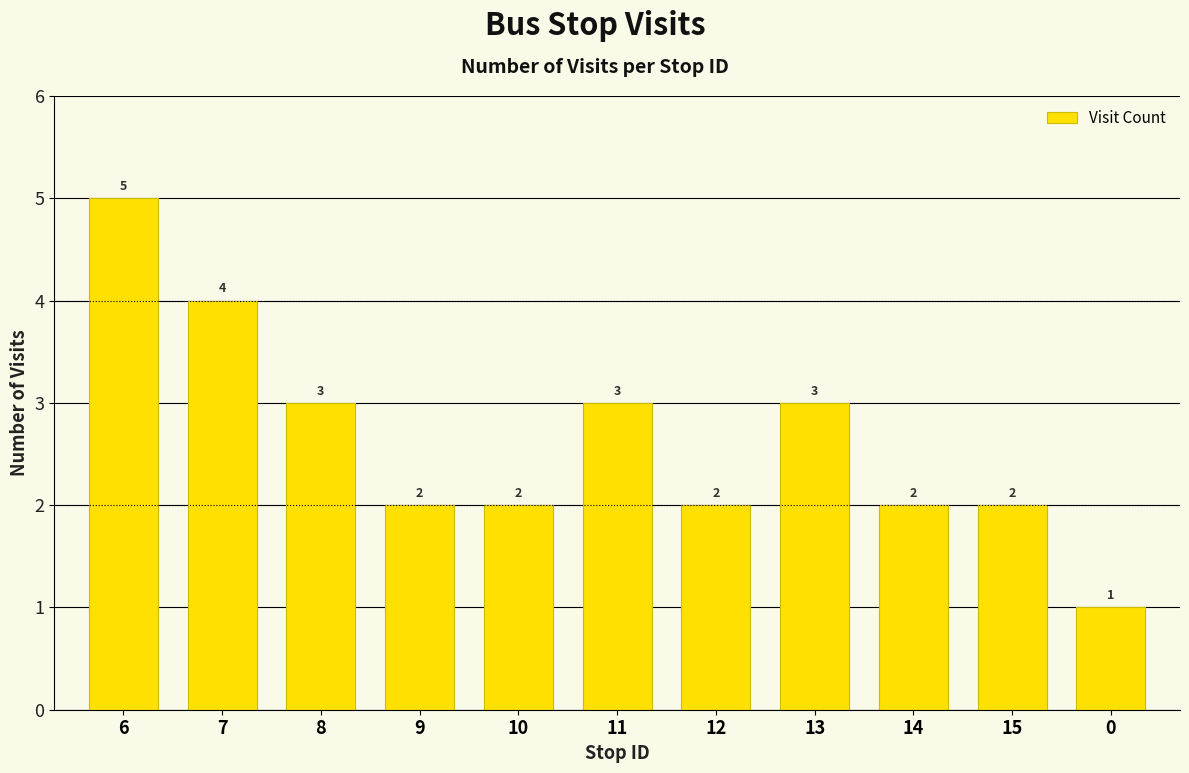

Count the number of data series in this chart.

1